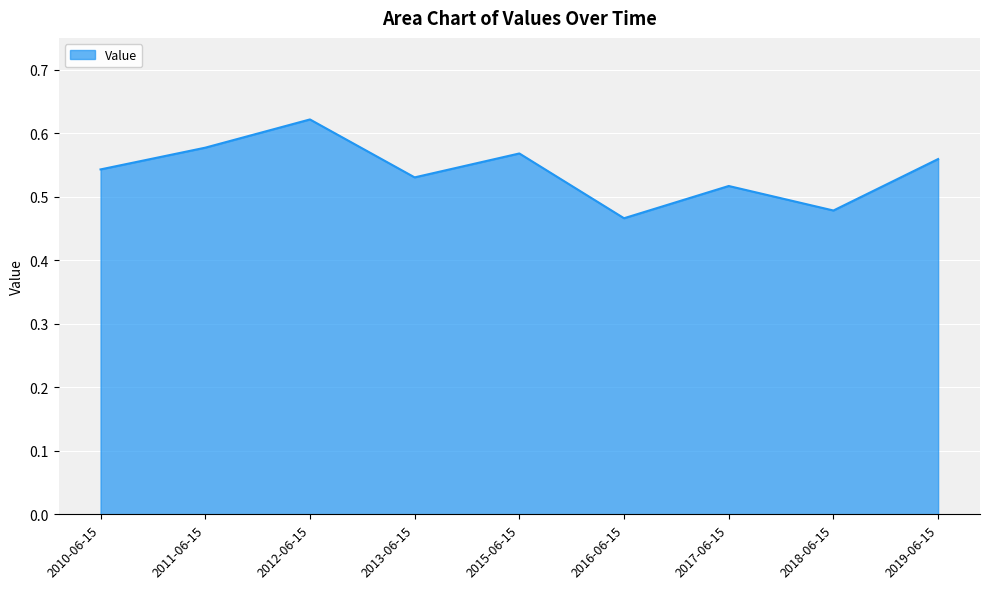

List the labels in order of value, smallest first.

2016-06-15, 2018-06-15, 2017-06-15, 2013-06-15, 2010-06-15, 2019-06-15, 2015-06-15, 2011-06-15, 2012-06-15